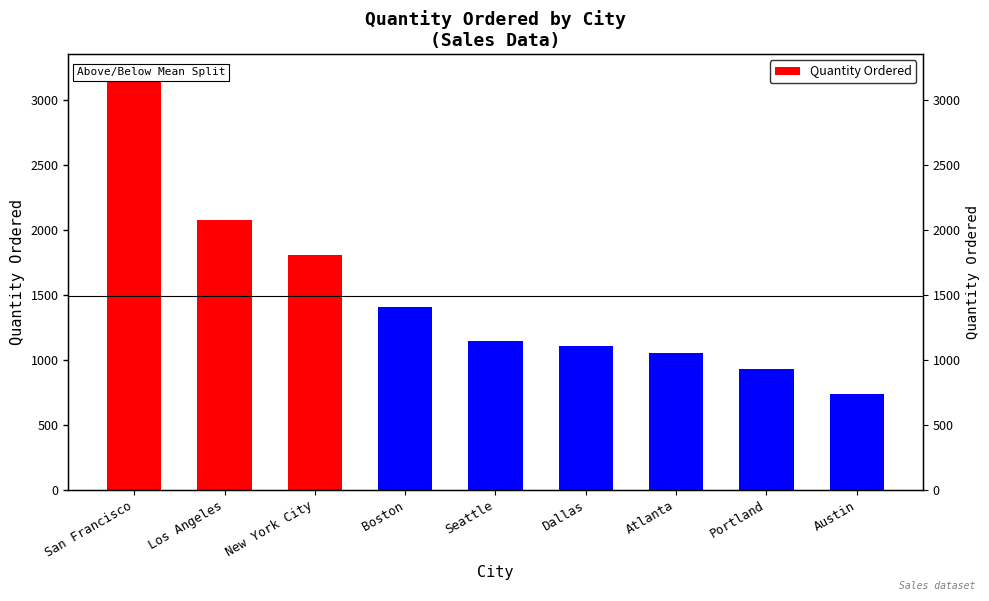

Where does the data first go above 1148?

San Francisco